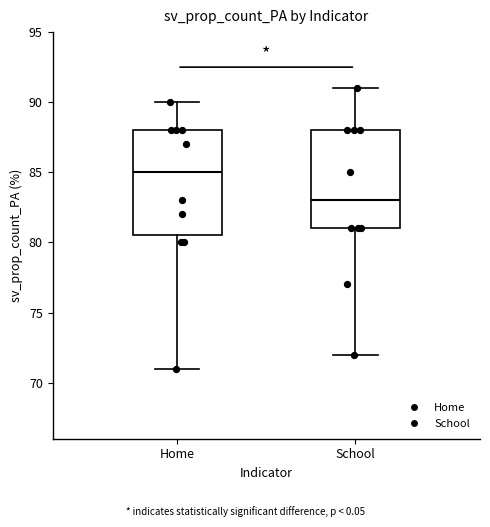

Reading left to right, transcribe this box plot: for each box, give where its median line is, the range the box spans, and where its two whiskers end, as read against the y-axis. The values are not printed on the chart, so give them approximately, as read against the axis.

Home: median 85.0, box 80.5 to 88.0, whiskers 71.0 to 90.0
School: median 83.0, box 81.0 to 88.0, whiskers 72.0 to 91.0